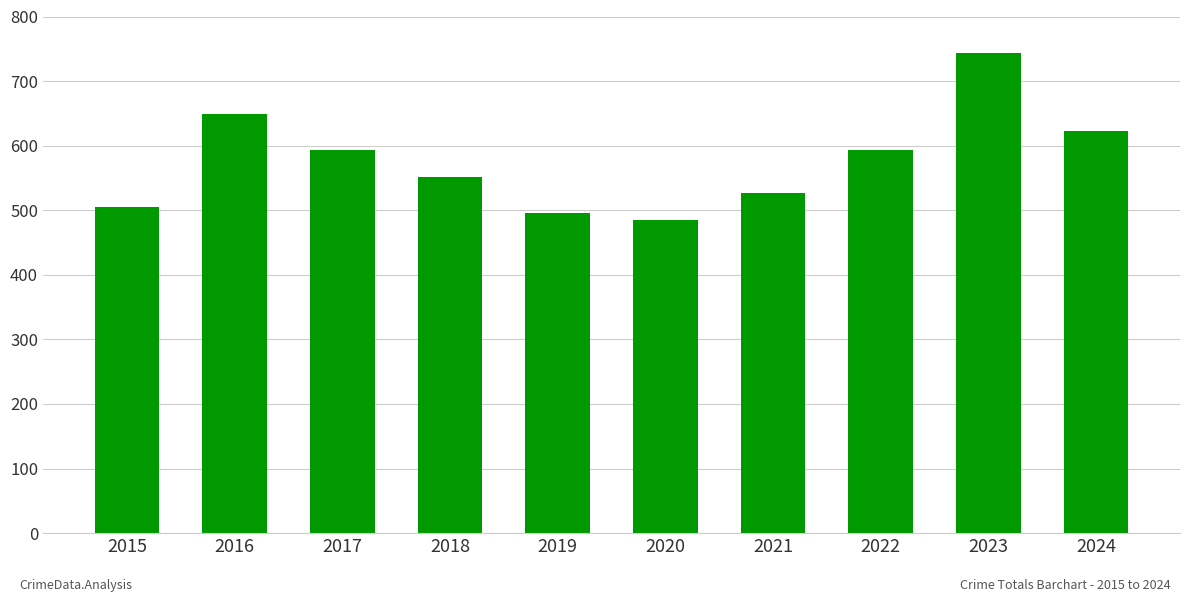

At which category does the chart reach its minimum across all series?

2020